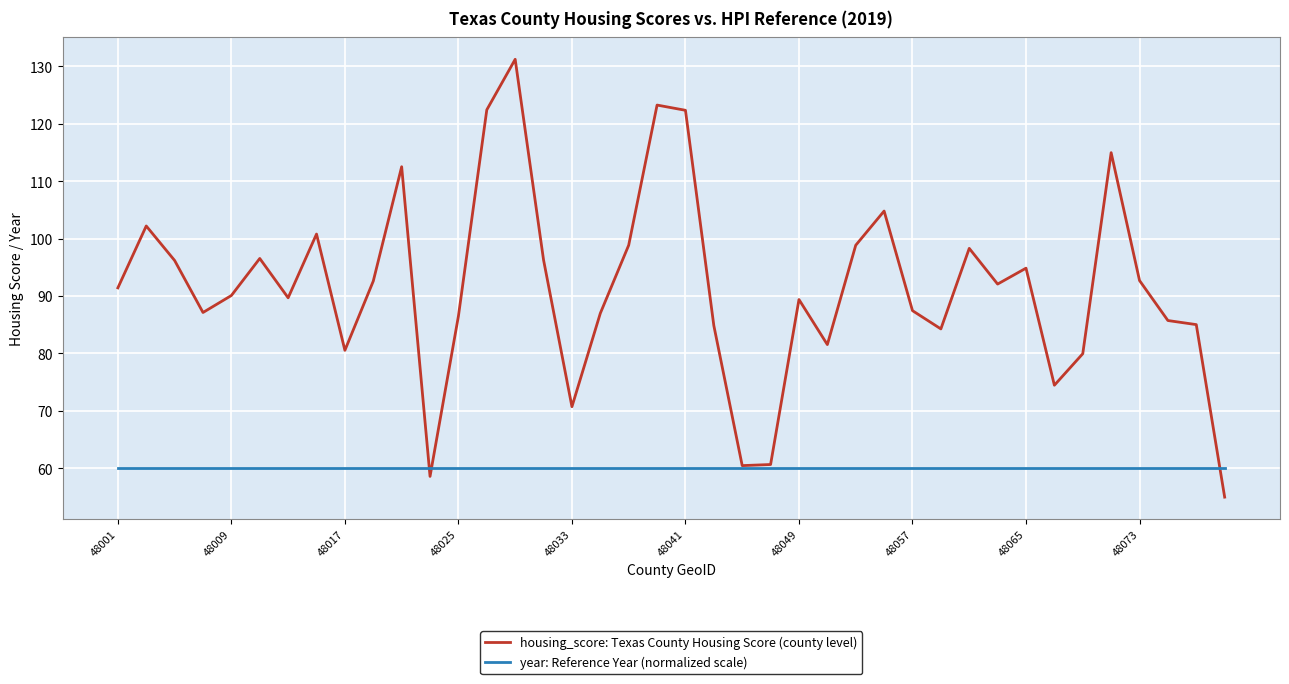

What are all the series names shown in the legend?

housing_score: Texas County Housing Score (county level), year: Reference Year (normalized scale)